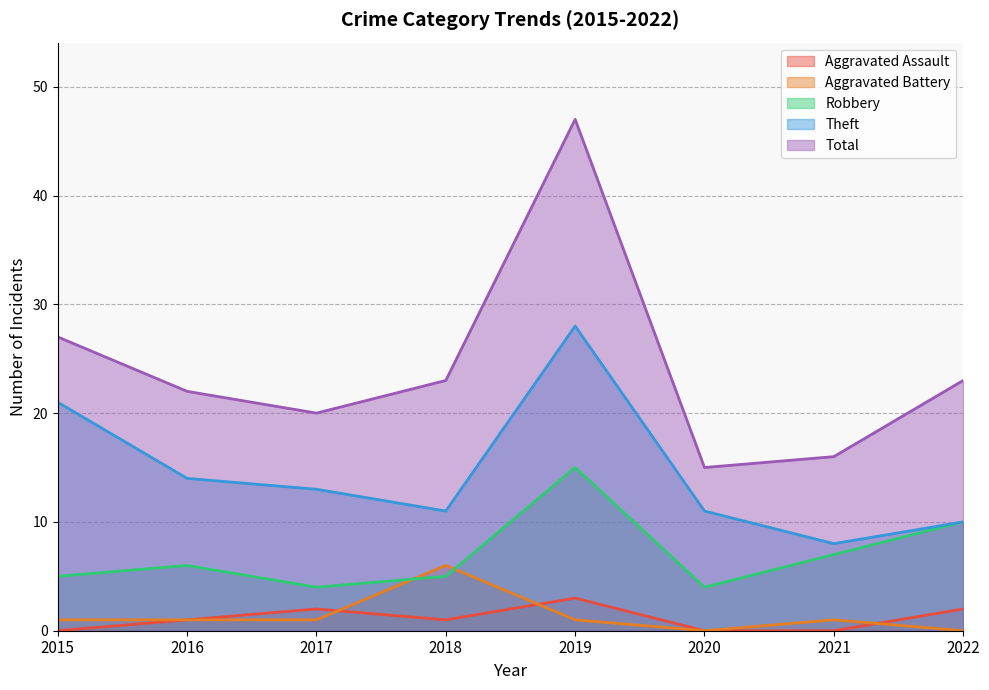

At 2017, list the series in order from smallest to largest.

Aggravated Battery, Aggravated Assault, Robbery, Theft, Total